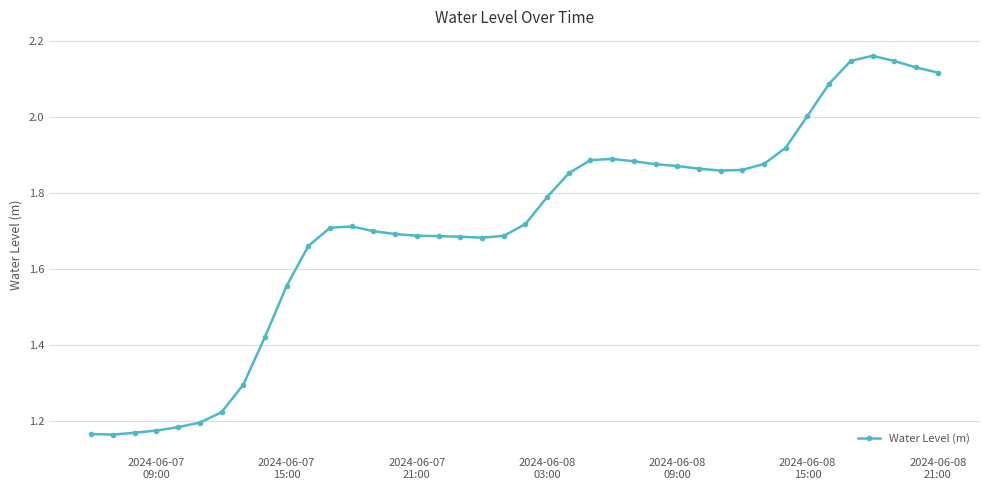

What is the difference between the maximum and minimum values?

1.0